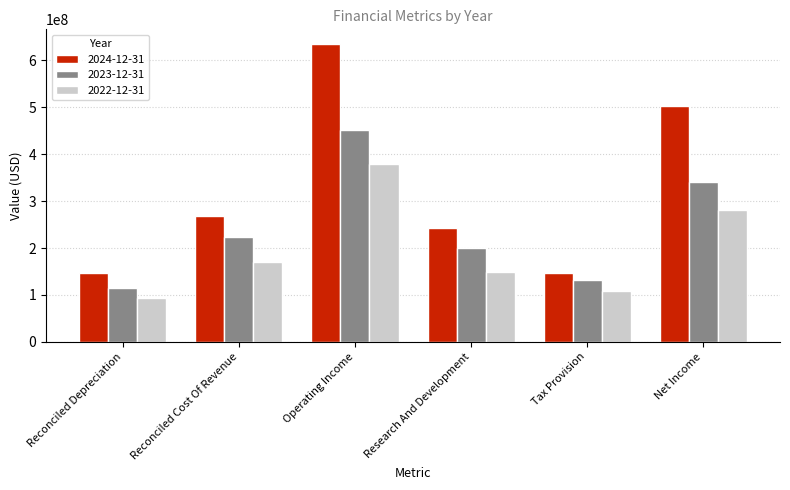

What is the sum of the 2024-12-31 values at Reconciled Cost Of Revenue and Research And Development?

510000000